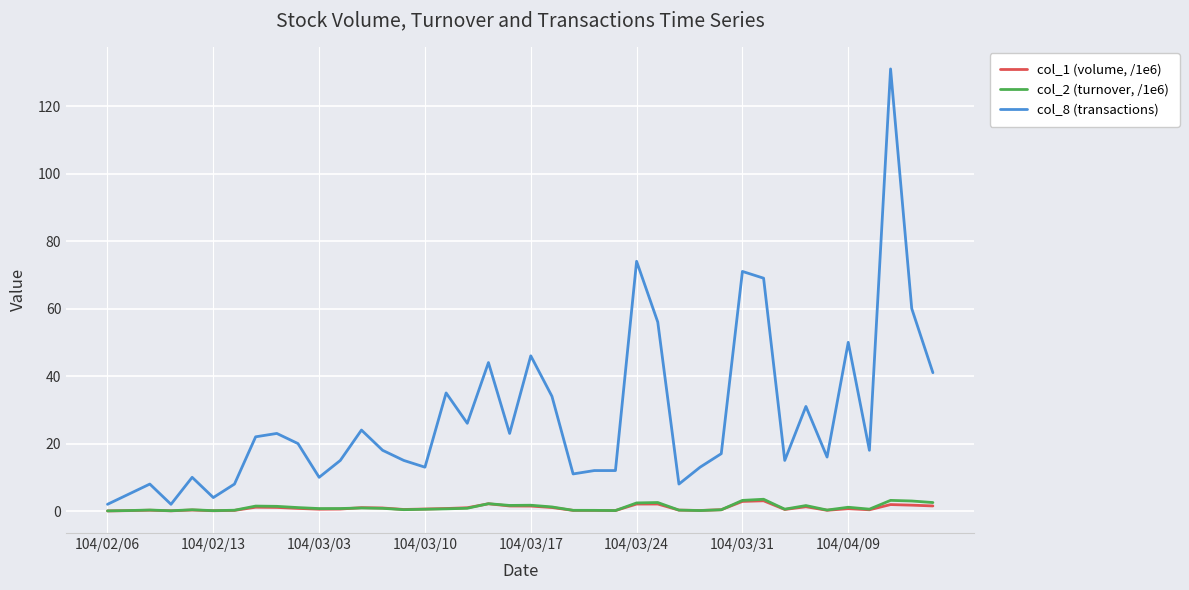

True or false: col_1 (volume, /1e6) and col_8 (transactions) cross at least once.

False